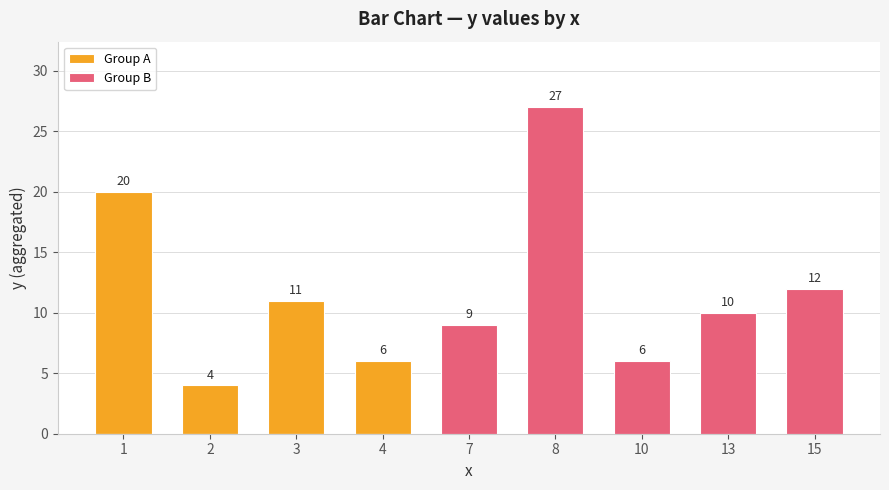

What is the difference between the Group A values at 1 and 7?

20